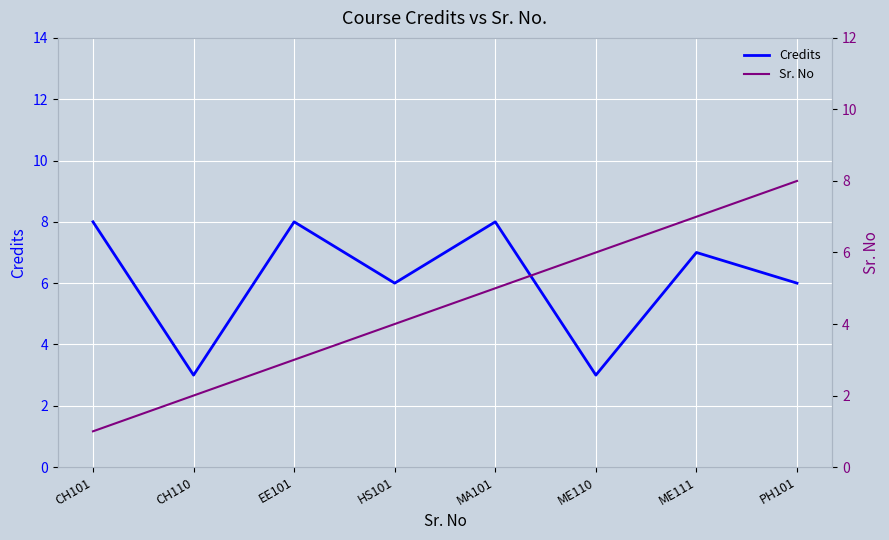

What is the sum of all Credits values?

49